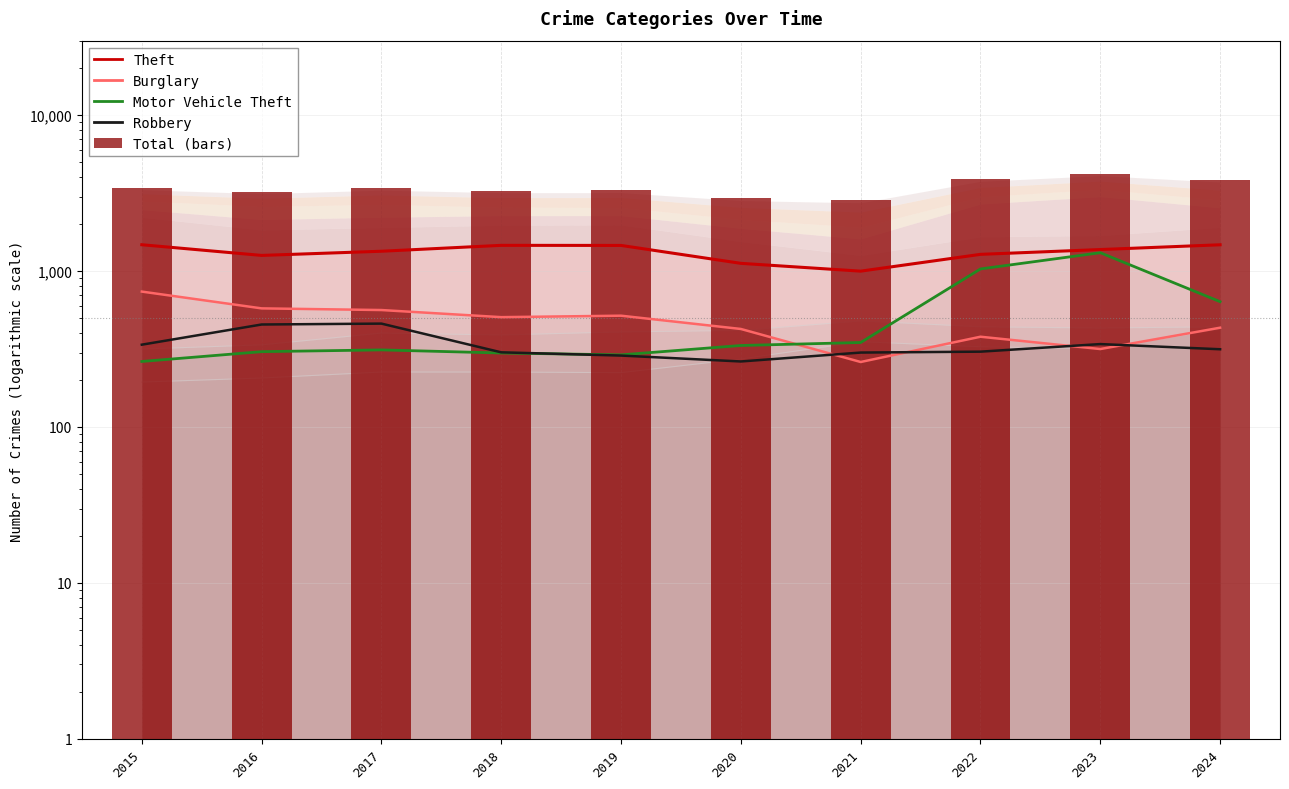

What are all the series names shown in the legend?

Theft, Burglary, Motor Vehicle Theft, Robbery, Total